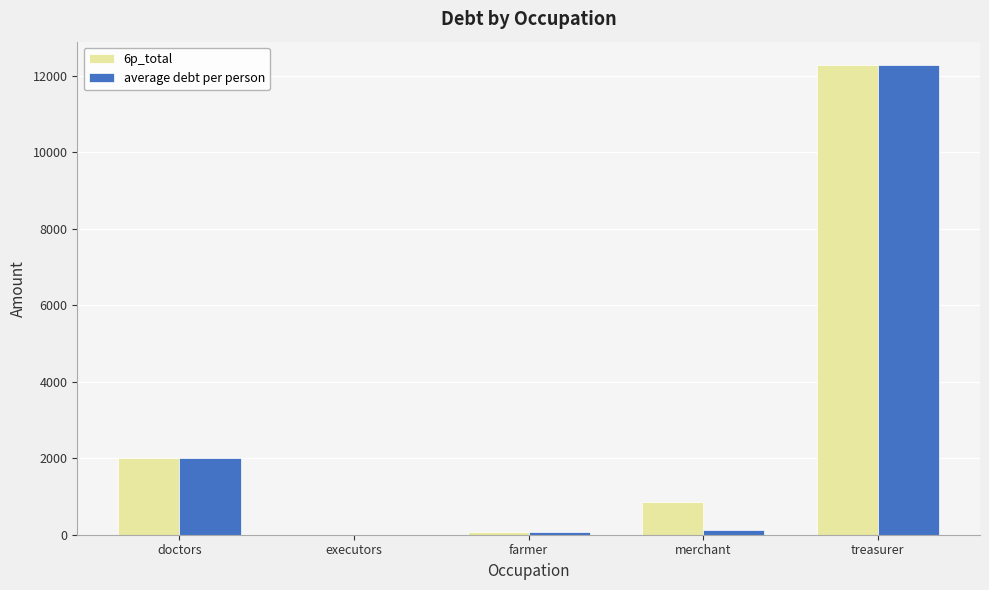

How many groups of bars are there?

5